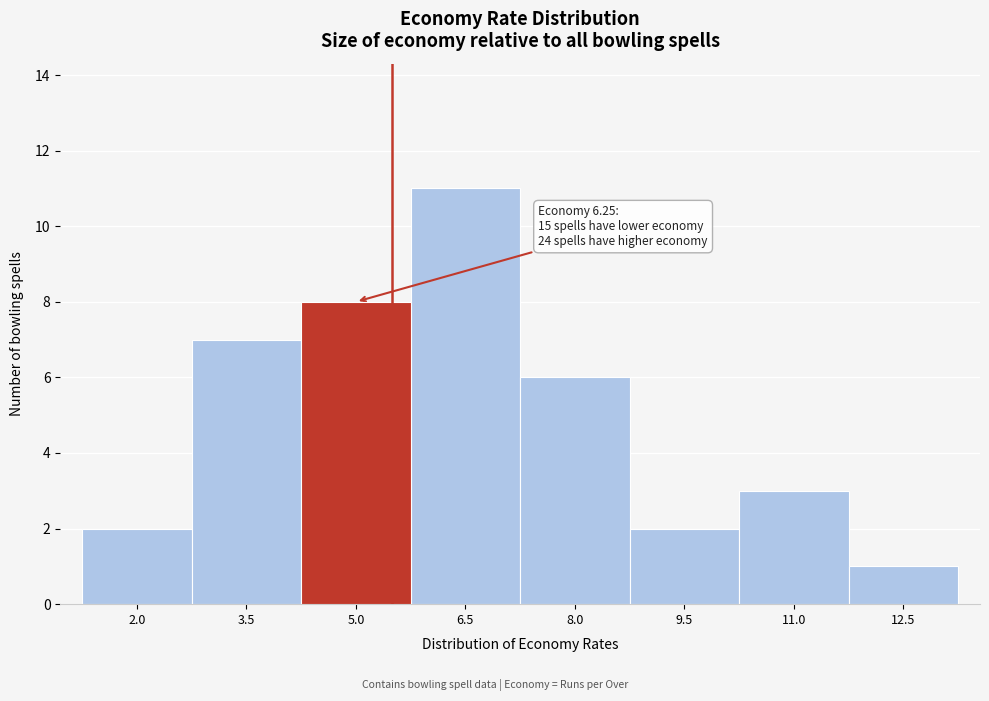

Reading left to right, list all the values displayed in this chart.

2.0=2	3.5=7	5.0=8	6.5=11	8.0=6	9.5=2	11.0=3	12.5=1